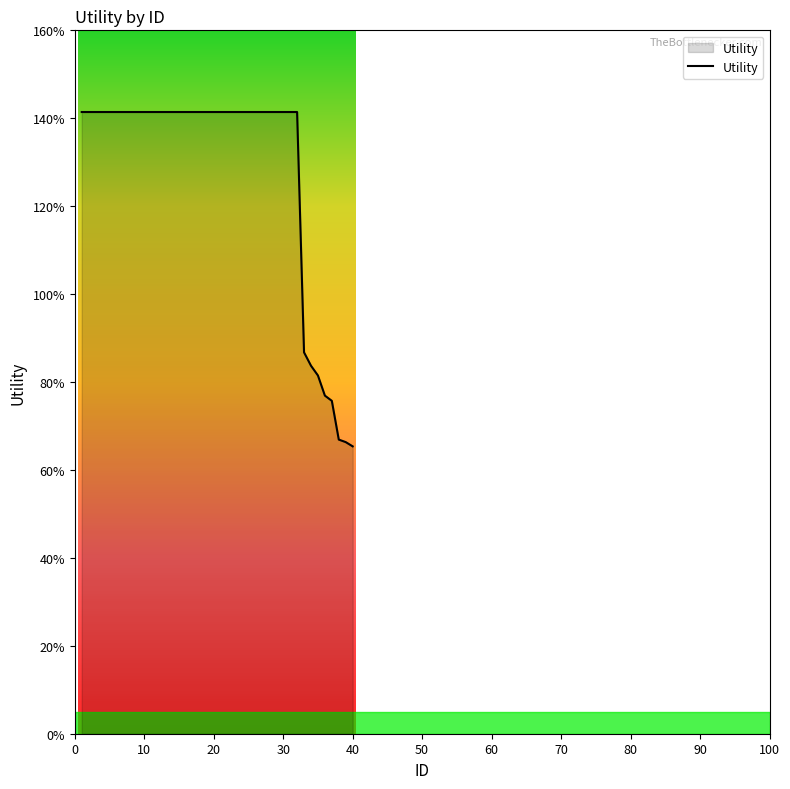

Reading left to right, list all the values displayed in this chart.

1.4	1.4	1.4	1.4	1.4	1.4	1.4	1.4	1.4	1.4	1.4	1.4	1.4	1.4	1.4	1.4	1.4	1.4	1.4	1.4	1.4	1.4	1.4	1.4	1.4	1.4	1.4	1.4	1.4	1.4	1.4	1.4	0.9	0.8	0.8	0.8	0.8	0.7	0.7	0.7